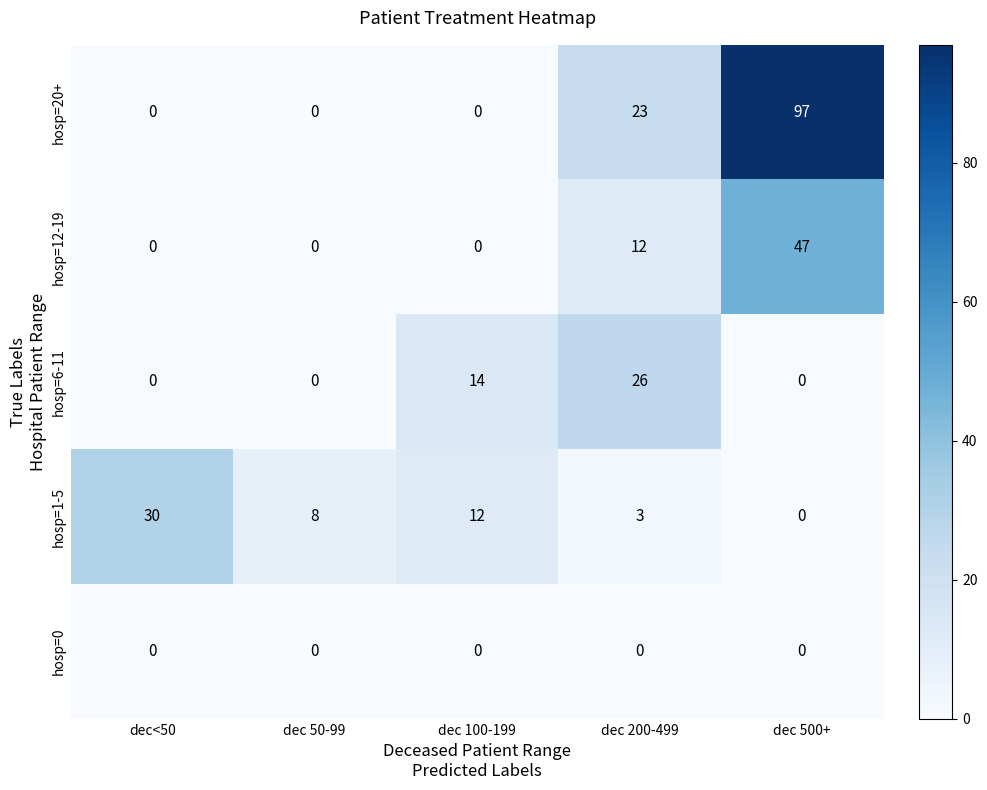

At which label does hosp=1-5 first exceed 8?

dec<50